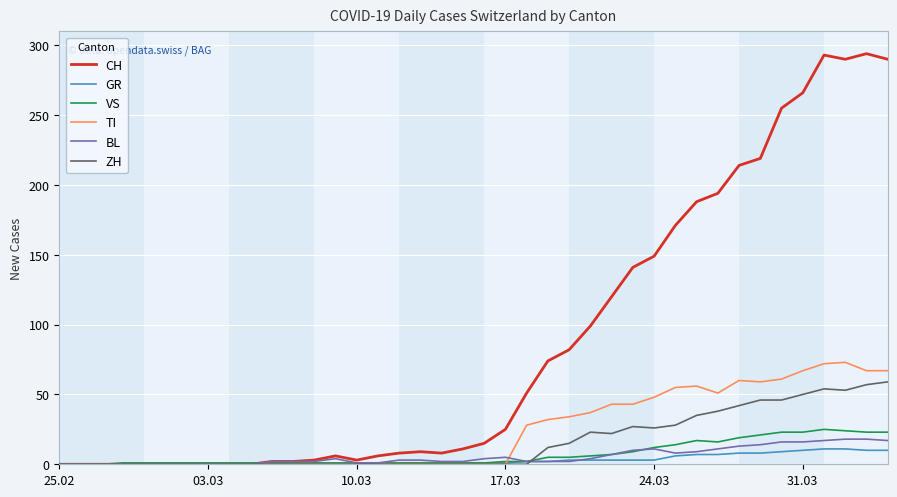

Which series has the widest spread of values?

CH